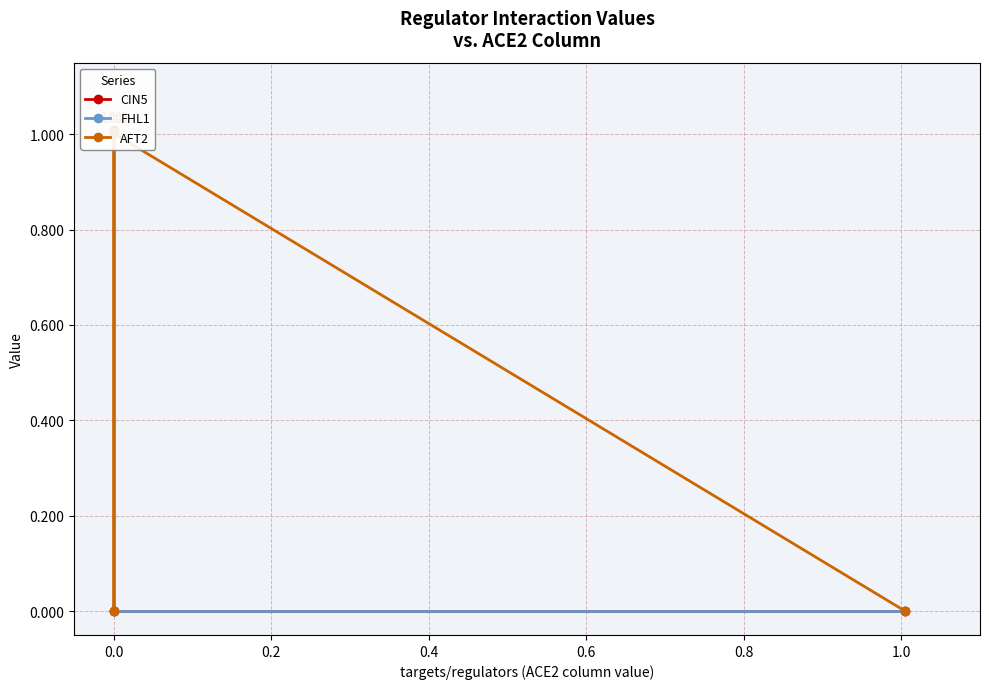

Does the chart have visible grid lines?

Yes